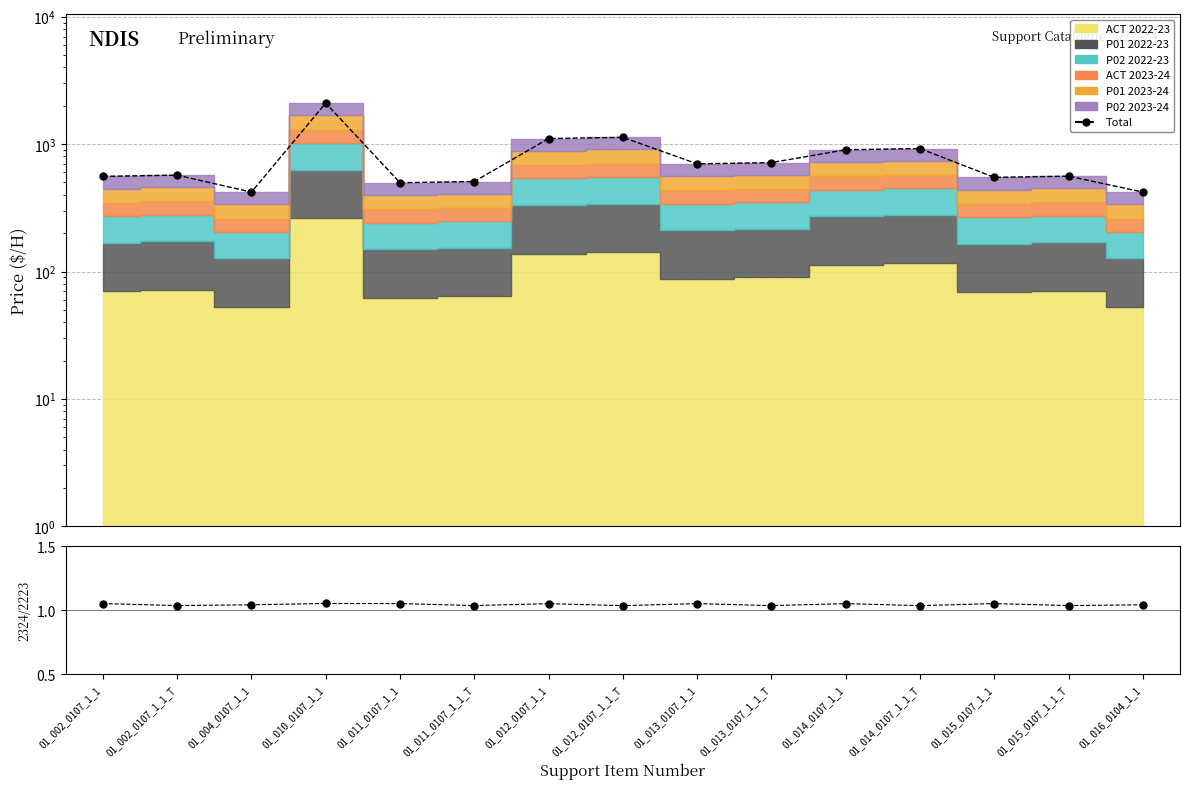

What is the greatest value displayed?

2099.9